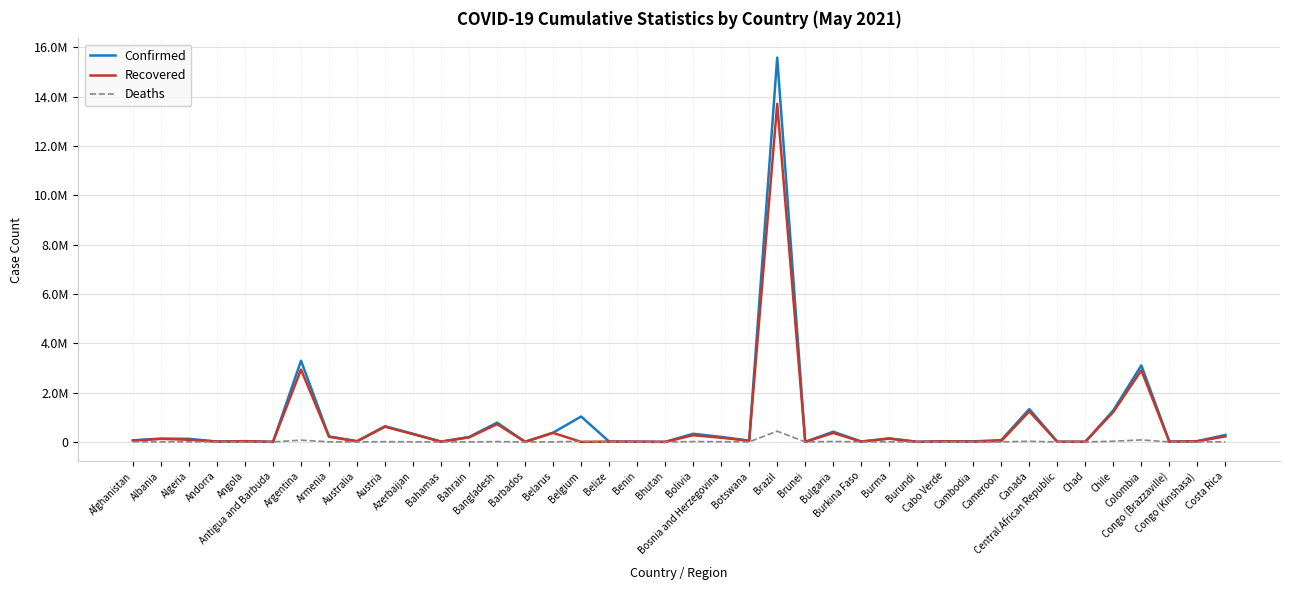

What is the sum of the Confirmed values at Bahamas and Albania?

143002